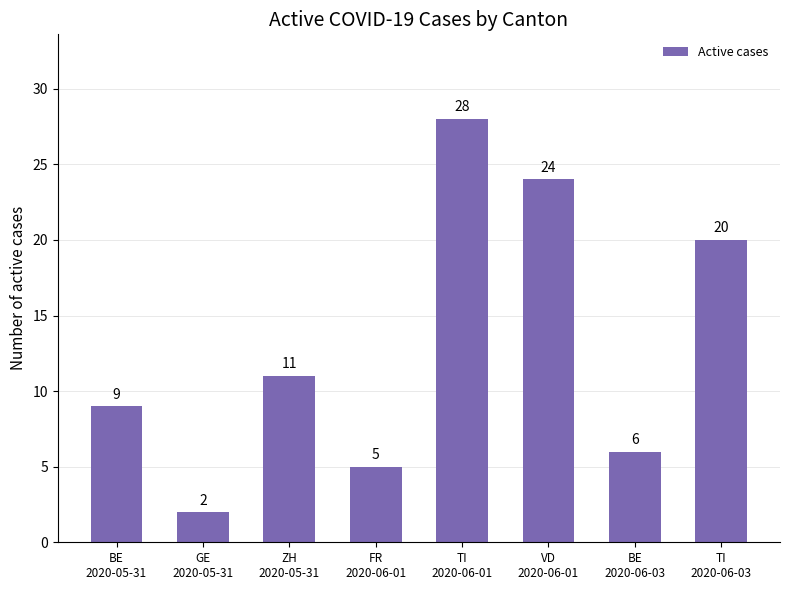

What is the label of the 7th bar from the left?

BE
2020-06-03